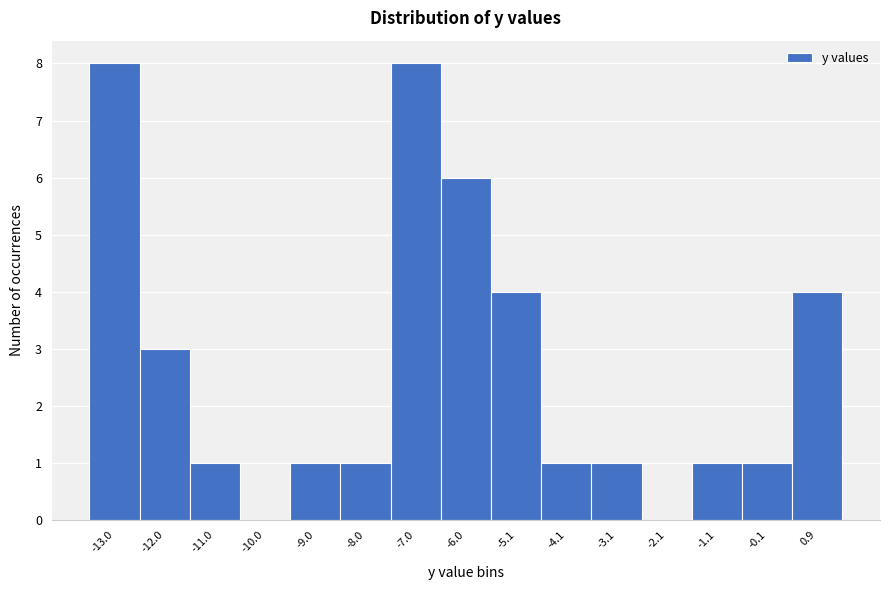

Reading right to left, list all the values displayed in this chart.

0.9=4	-0.1=1	-1.1=1	-2.1=0	-3.1=1	-4.1=1	-5.1=4	-6.0=6	-7.0=8	-8.0=1	-9.0=1	-10.0=0	-11.0=1	-12.0=3	-13.0=8